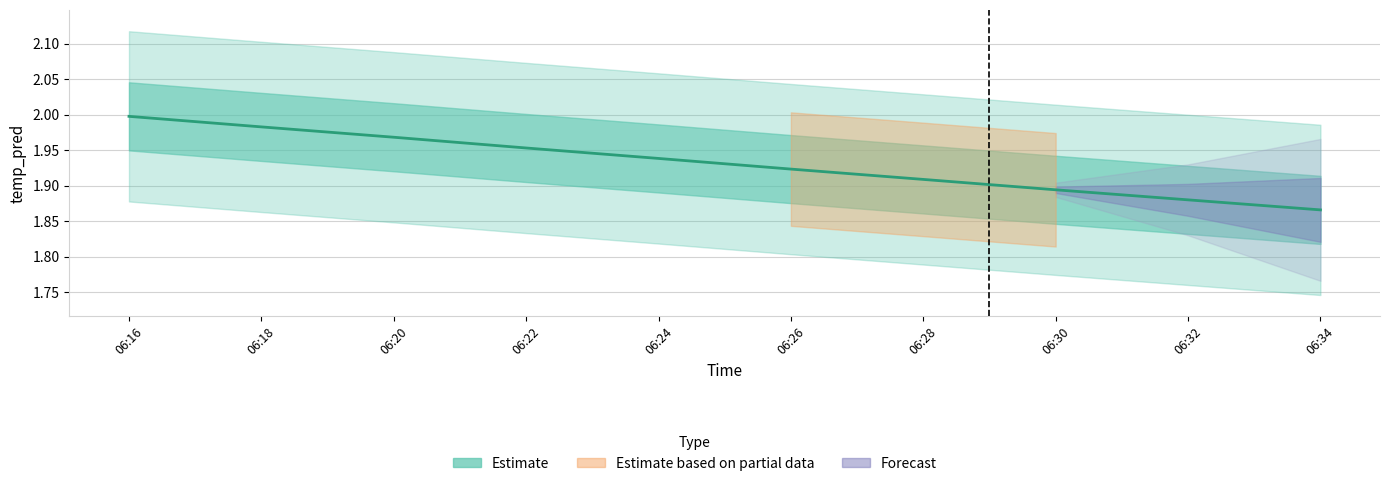

Which category has the lowest value across all series?

06:34